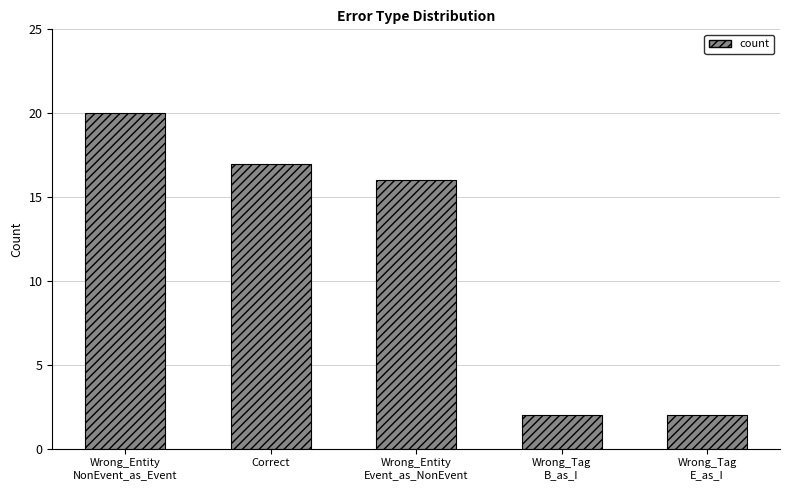

What is the minimum value shown in the chart?

2